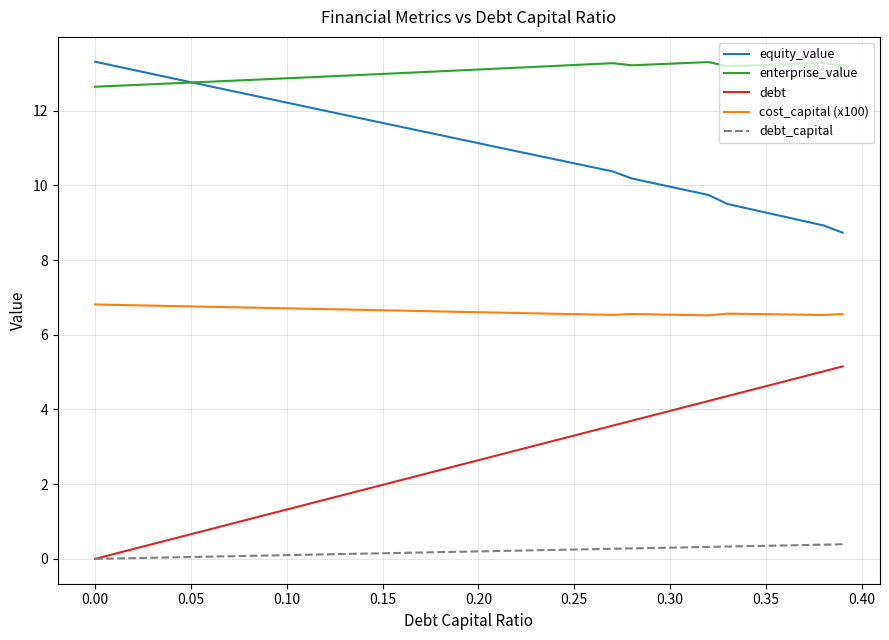

What is the maximum value shown in the chart?

13.3